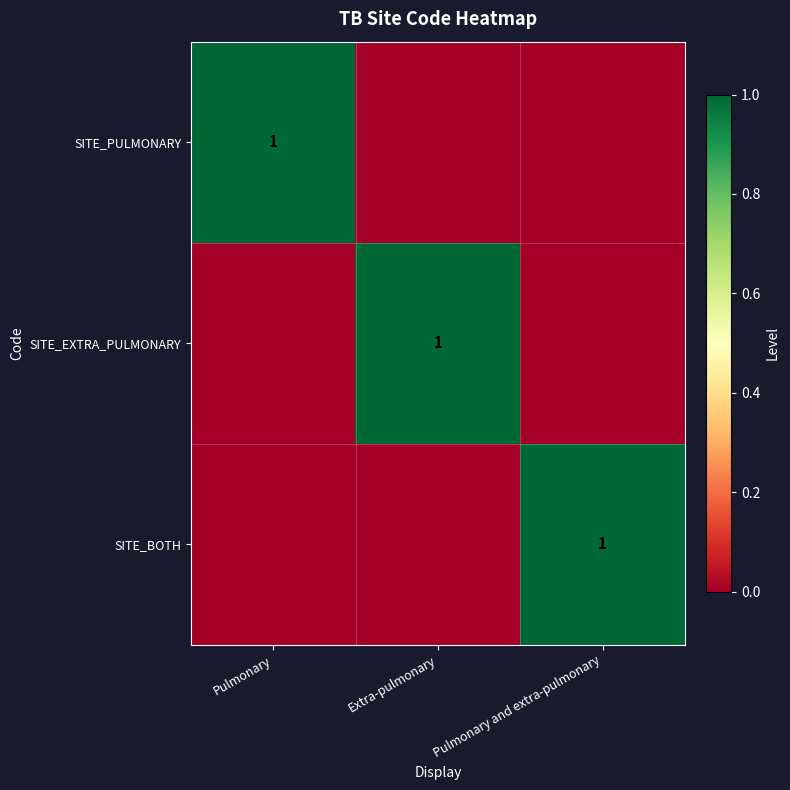

The value of SITE_EXTRA_PULMONARY at Extra-pulmonary is 1. True or false?

True